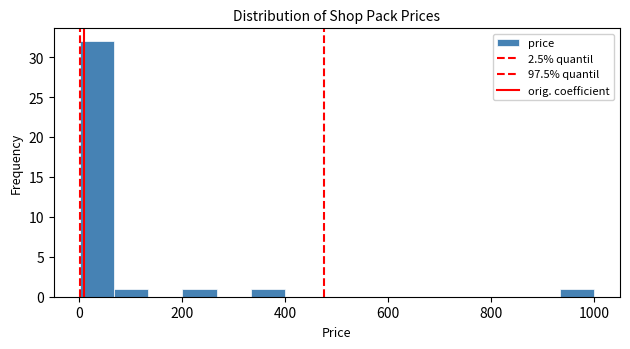

Around what value on the x-axis is the tallest bar? Give the approximate position of its centre, as read against the axis.

40